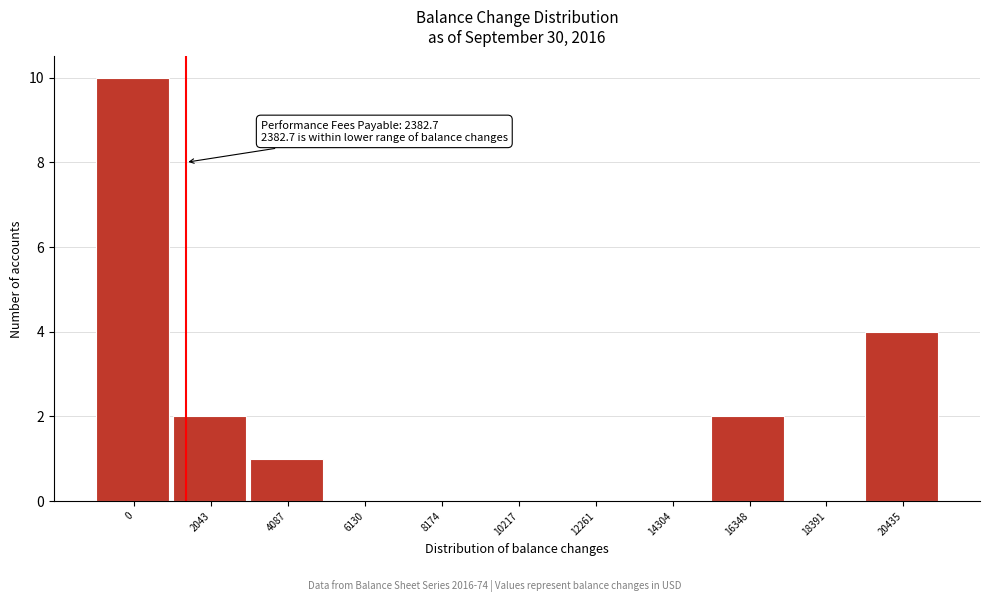

Reading left to right, list all the values displayed in this chart.

0=10	2043=2	4087=1	6130=0	8174=0	10217=0	12261=0	14304=0	16348=2	18391=0	20435=4